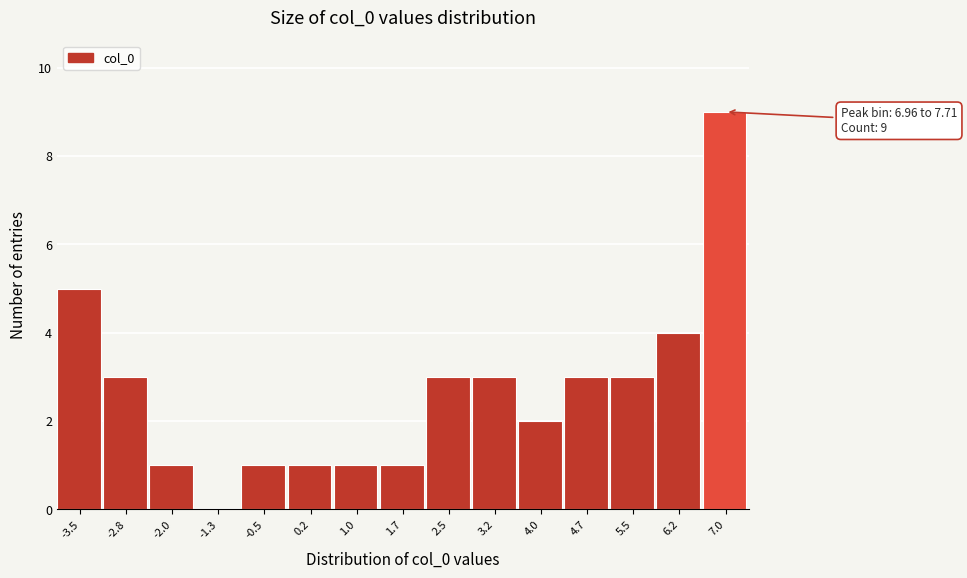

Reading left to right, extract all data points from this chart.

-3.5=5	-2.8=3	-2.0=1	-1.3=0	-0.5=1	0.2=1	1.0=1	1.7=1	2.5=3	3.2=3	4.0=2	4.7=3	5.5=3	6.2=4	7.0=9